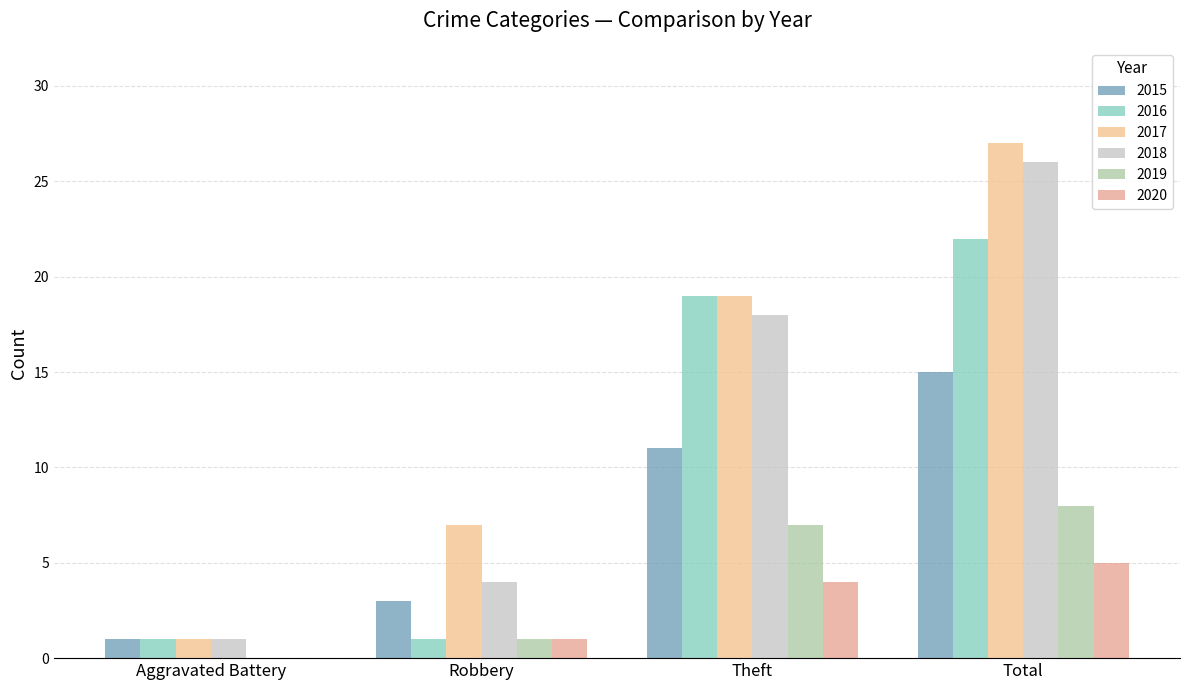

The value of 2015 at Aggravated Battery is 1. True or false?

True